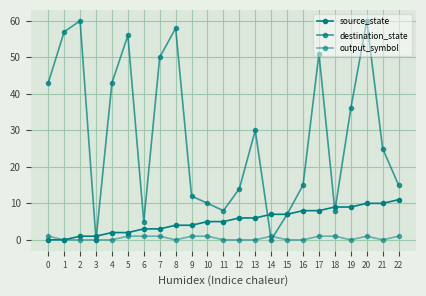

Is the value of destination_state at 9 greater than the value of source_state at 3?

Yes